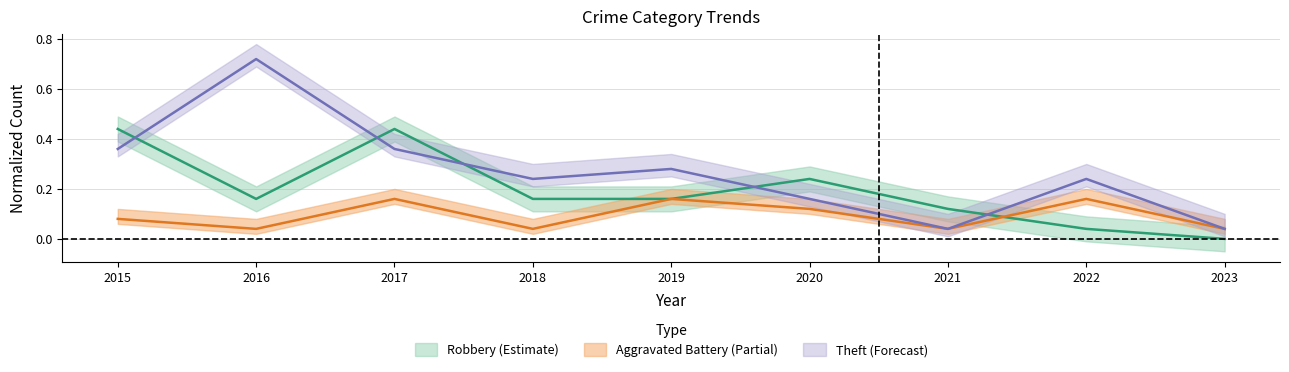

Which series changed the most between 2018 and 2020?

Aggravated Battery